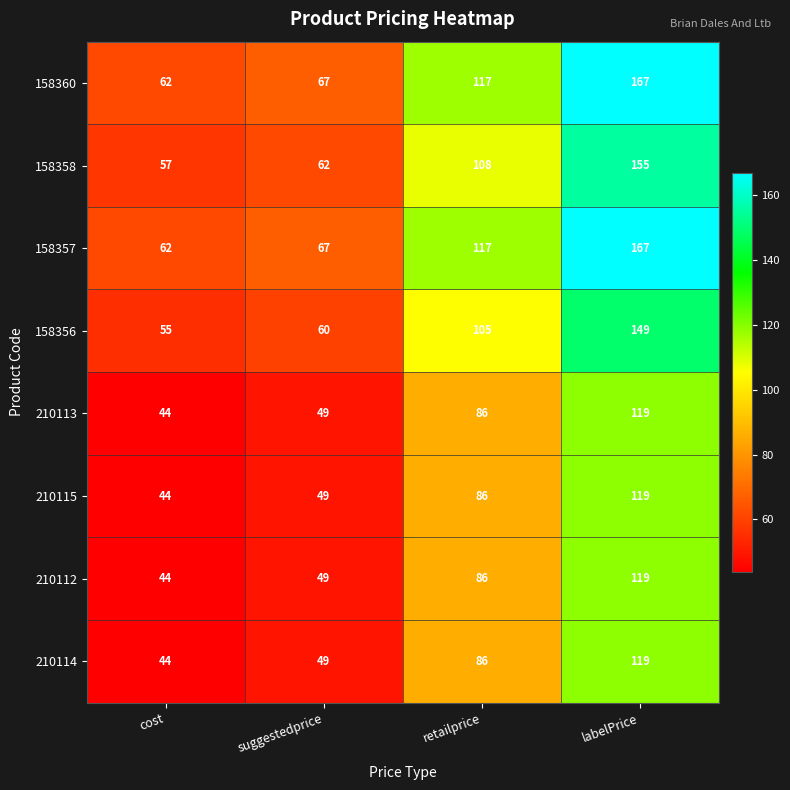

What is the smallest value displayed?

44